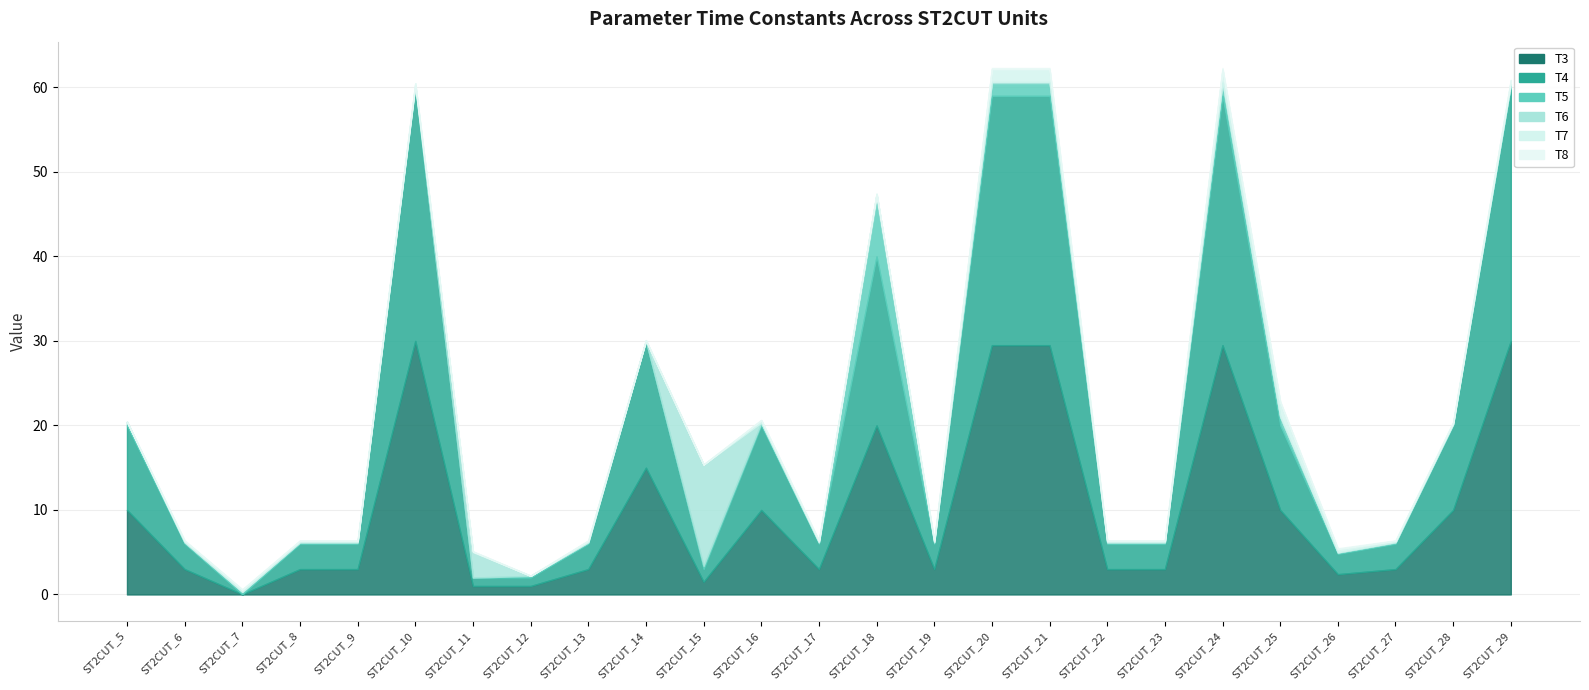

Reading left to right, what are all the values shown in this chart?

T3: ST2CUT_5=10.0	ST2CUT_6=3.0	ST2CUT_7=0.0	ST2CUT_8=3.0	ST2CUT_9=3.0	ST2CUT_10=30.0	ST2CUT_11=1.0	ST2CUT_12=1.0	ST2CUT_13=3.0	ST2CUT_14=15.0	ST2CUT_15=1.5	ST2CUT_16=10.0	ST2CUT_17=3.0	ST2CUT_18=20.0	ST2CUT_19=3.0	ST2CUT_20=29.5	ST2CUT_21=29.5	ST2CUT_22=3.0	ST2CUT_23=3.0	ST2CUT_24=29.5	ST2CUT_25=10.0	ST2CUT_26=2.4	ST2CUT_27=3.0	ST2CUT_28=10.0	ST2CUT_29=30.0
T4: ST2CUT_5=10.0	ST2CUT_6=3.0	ST2CUT_7=0.0	ST2CUT_8=3.0	ST2CUT_9=3.0	ST2CUT_10=30.0	ST2CUT_11=1.0	ST2CUT_12=1.0	ST2CUT_13=3.0	ST2CUT_14=15.0	ST2CUT_15=1.5	ST2CUT_16=10.0	ST2CUT_17=3.0	ST2CUT_18=20.0	ST2CUT_19=3.0	ST2CUT_20=29.5	ST2CUT_21=29.5	ST2CUT_22=3.0	ST2CUT_23=3.0	ST2CUT_24=29.5	ST2CUT_25=10.0	ST2CUT_26=2.4	ST2CUT_27=3.0	ST2CUT_28=10.0	ST2CUT_29=30.0
T5: ST2CUT_5=0.4	ST2CUT_6=0.1	ST2CUT_7=0.3	ST2CUT_8=0.1	ST2CUT_9=0.1	ST2CUT_10=0.2	ST2CUT_11=0.0	ST2CUT_12=0.2	ST2CUT_13=0.1	ST2CUT_14=0.0	ST2CUT_15=0.4	ST2CUT_16=0.3	ST2CUT_17=0.1	ST2CUT_18=6.7	ST2CUT_19=0.1	ST2CUT_20=1.5	ST2CUT_21=1.5	ST2CUT_22=0.1	ST2CUT_23=0.1	ST2CUT_24=1.5	ST2CUT_25=1.0	ST2CUT_26=0.1	ST2CUT_27=0.1	ST2CUT_28=0.1	ST2CUT_29=0.4
T6: ST2CUT_5=0.0	ST2CUT_6=0.1	ST2CUT_7=0.0	ST2CUT_8=0.1	ST2CUT_9=0.1	ST2CUT_10=0.0	ST2CUT_11=3.0	ST2CUT_12=0.0	ST2CUT_13=0.1	ST2CUT_14=0.1	ST2CUT_15=12.0	ST2CUT_16=0.0	ST2CUT_17=0.1	ST2CUT_18=0.7	ST2CUT_19=0.1	ST2CUT_20=0.1	ST2CUT_21=0.1	ST2CUT_22=0.1	ST2CUT_23=0.1	ST2CUT_24=0.1	ST2CUT_25=0.1	ST2CUT_26=0.0	ST2CUT_27=0.1	ST2CUT_28=0.1	ST2CUT_29=0.1
T7: ST2CUT_5=0.0	ST2CUT_6=0.1	ST2CUT_7=0.3	ST2CUT_8=0.1	ST2CUT_9=0.1	ST2CUT_10=0.2	ST2CUT_11=0.1	ST2CUT_12=0.0	ST2CUT_13=0.1	ST2CUT_14=0.0	ST2CUT_15=0.0	ST2CUT_16=0.3	ST2CUT_17=0.1	ST2CUT_18=0.0	ST2CUT_19=0.1	ST2CUT_20=1.5	ST2CUT_21=1.5	ST2CUT_22=0.1	ST2CUT_23=0.1	ST2CUT_24=1.5	ST2CUT_25=1.7	ST2CUT_26=0.4	ST2CUT_27=0.1	ST2CUT_28=0.1	ST2CUT_29=0.4
T8: ST2CUT_5=0.0	ST2CUT_6=0.1	ST2CUT_7=0.0	ST2CUT_8=0.1	ST2CUT_9=0.1	ST2CUT_10=0.0	ST2CUT_11=0.0	ST2CUT_12=0.0	ST2CUT_13=0.1	ST2CUT_14=0.1	ST2CUT_15=0.0	ST2CUT_16=0.0	ST2CUT_17=0.1	ST2CUT_18=0.0	ST2CUT_19=0.1	ST2CUT_20=0.1	ST2CUT_21=0.1	ST2CUT_22=0.1	ST2CUT_23=0.1	ST2CUT_24=0.1	ST2CUT_25=0.1	ST2CUT_26=0.1	ST2CUT_27=0.1	ST2CUT_28=0.1	ST2CUT_29=0.1